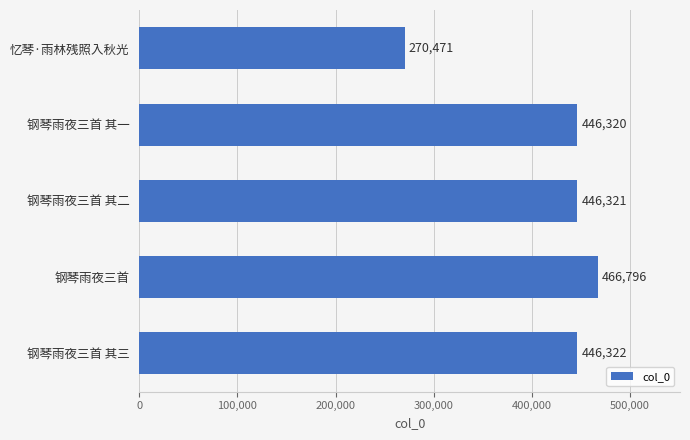

Are the bars horizontal?

Yes